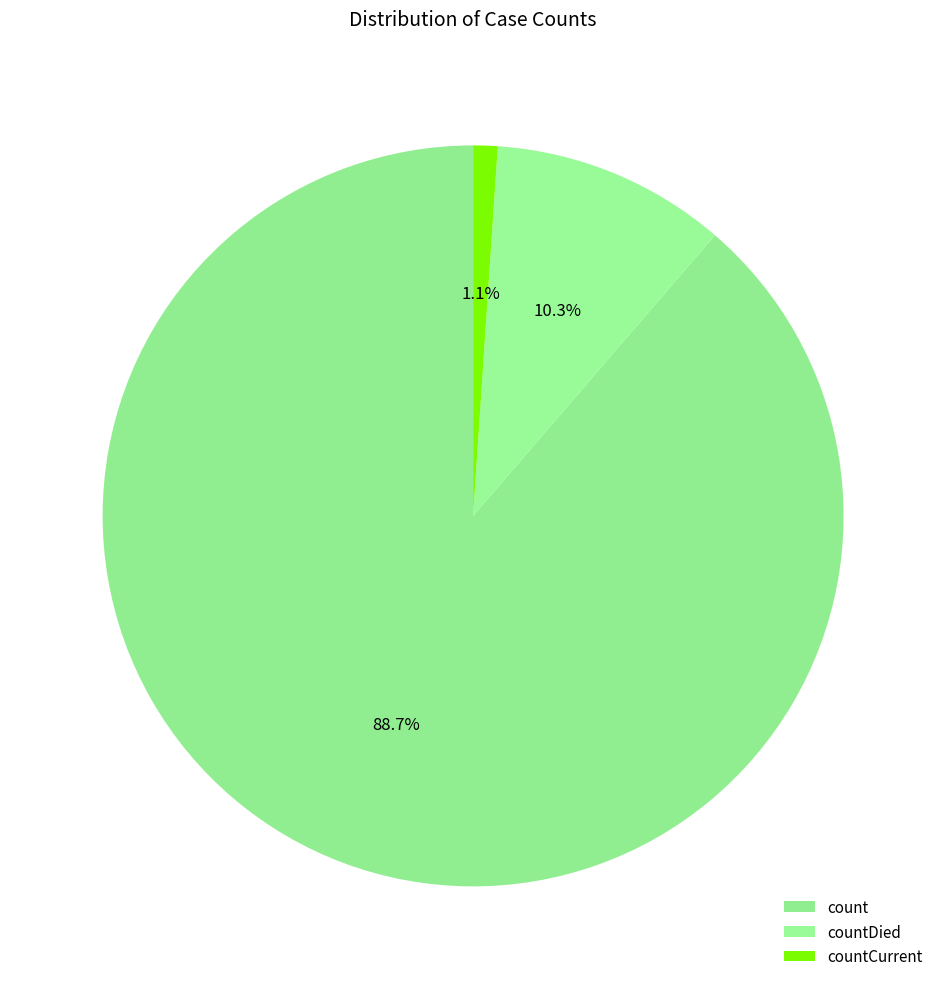

How many segments does this pie chart have?

3